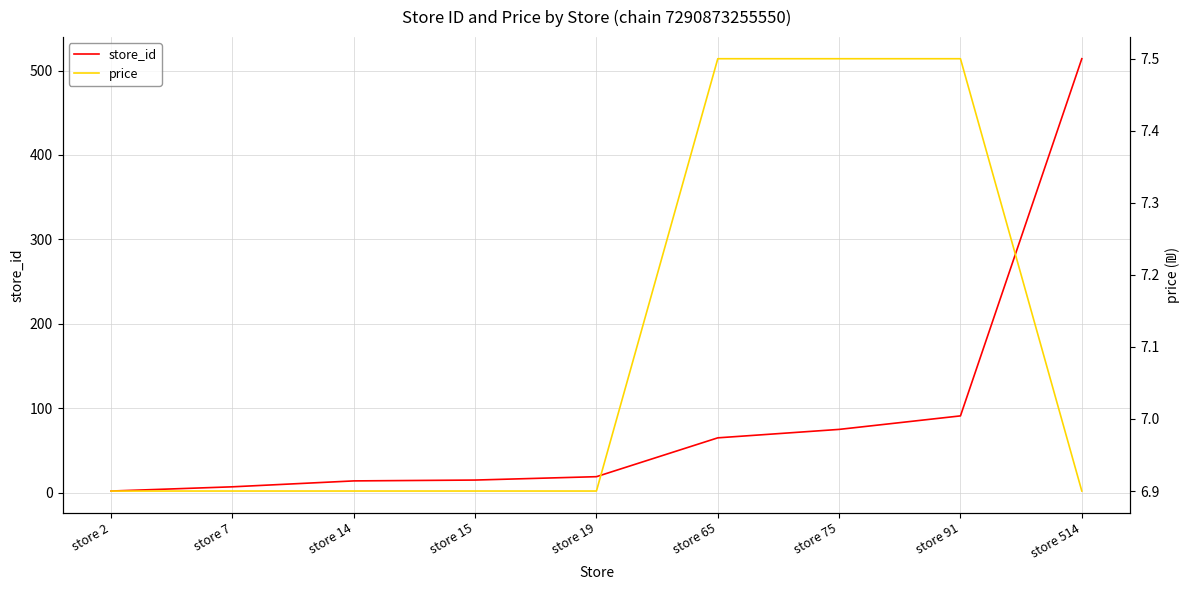

Reading right to left, extract all data points from this chart.

store_id: 514.0	91.0	75.0	65.0	19.0	15.0	14.0	7.0	2.0
price: 6.9	7.5	7.5	7.5	6.9	6.9	6.9	6.9	6.9